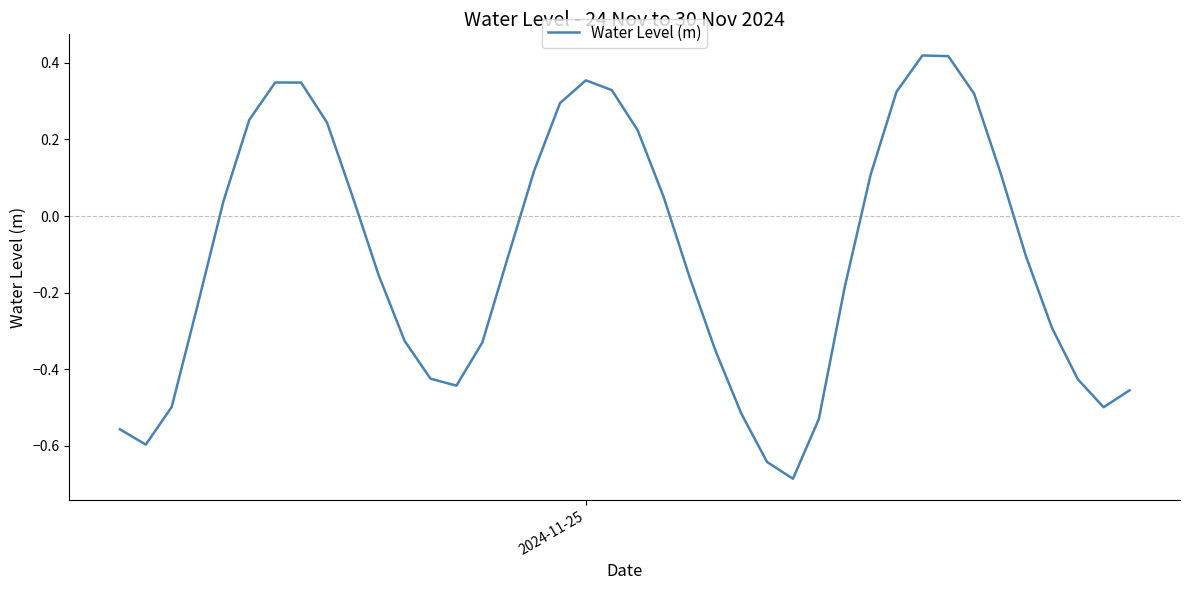

What is the difference between the maximum and minimum values?

1.1